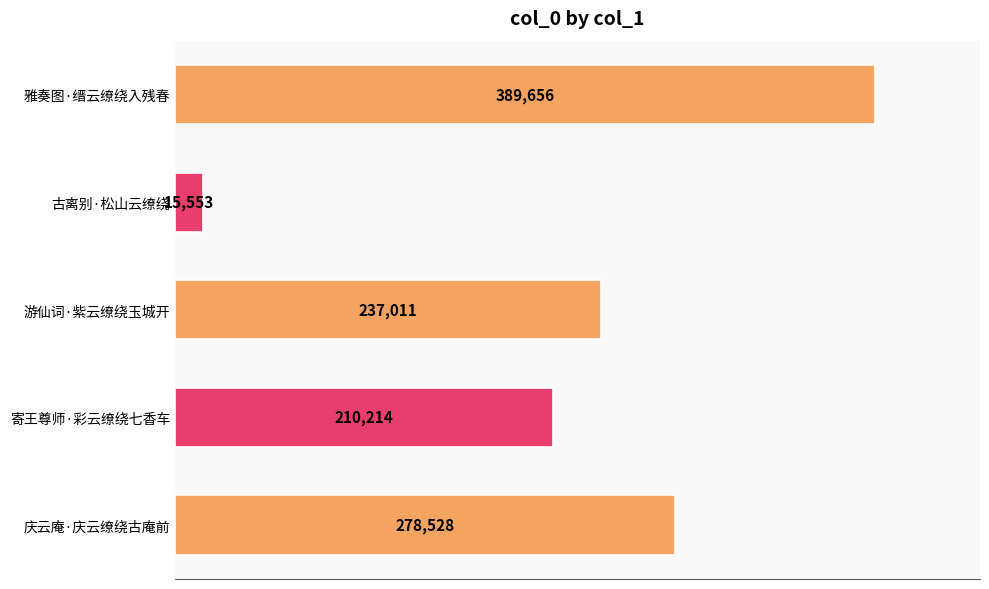

Reading top to bottom, what are all the values shown in this chart?

389656	15553	237011	210214	278528